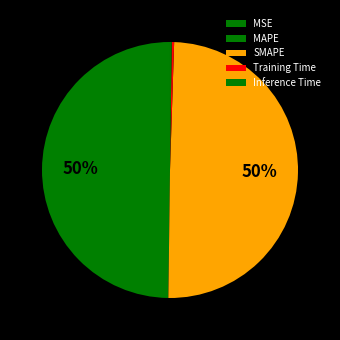

Does Inference Time account for over 50% of the chart?

No